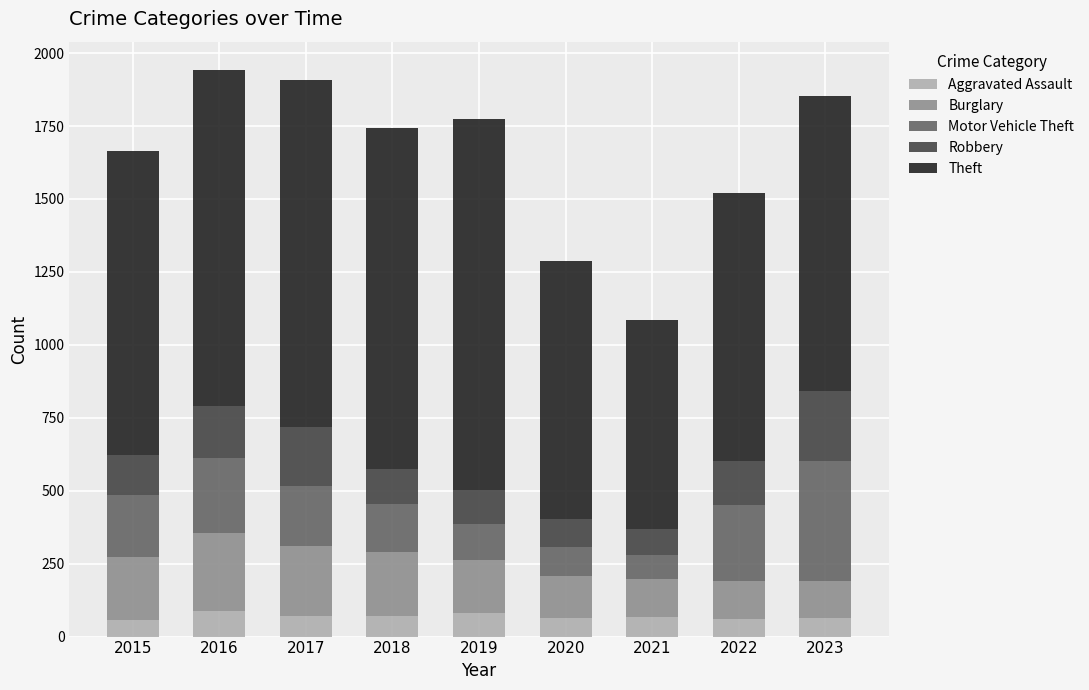

The Aggravated Assault series shows 80 at 2019. True or false?

True